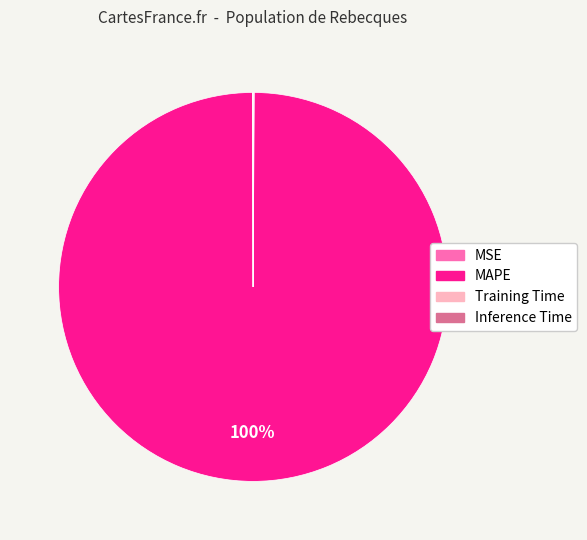

Is it true that MAPE is 100% of the pie?

True